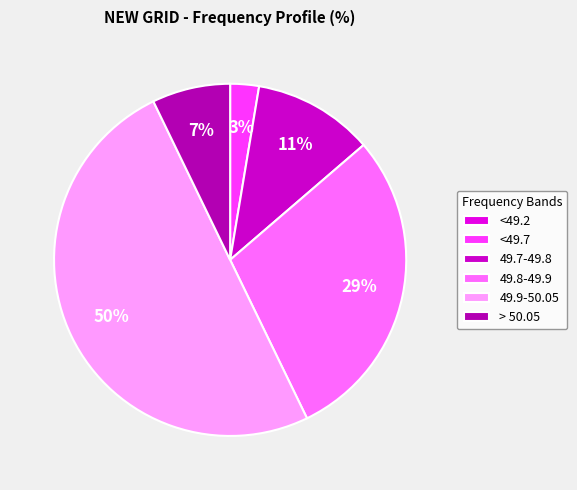

What percentage is the > 50.05 slice, to the nearest percent?

7%